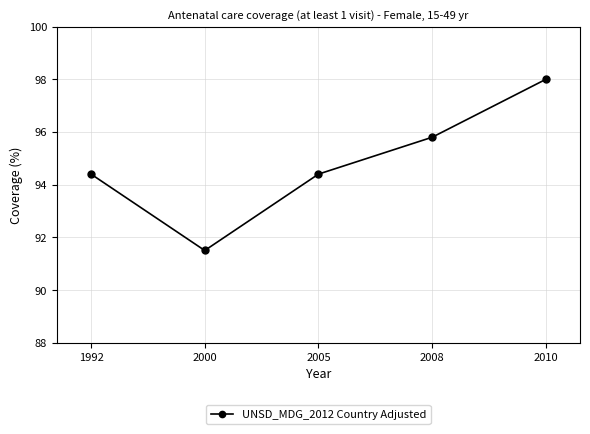

What is the change in value from 1992 to 2010?

+3.6